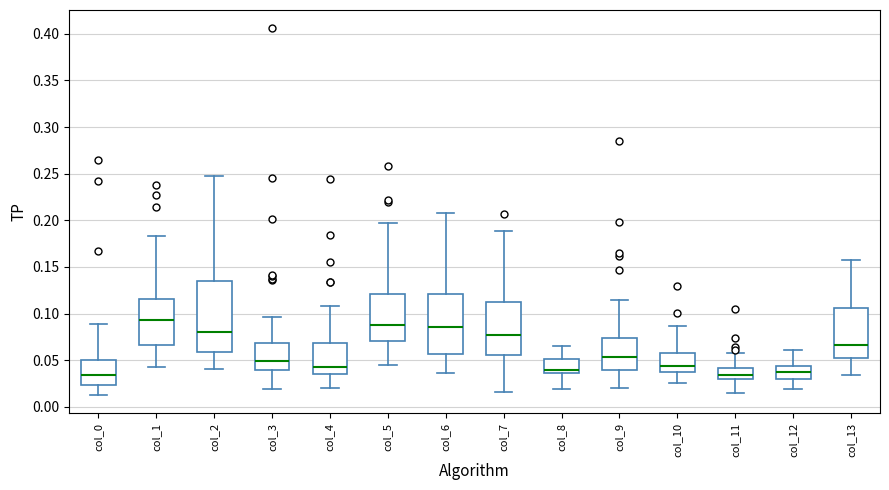

Reading left to right, transcribe this box plot: for each box, give where its median line is, the range the box spans, and where its two whiskers end, as read against the y-axis. The values are not printed on the chart, so give them approximately, as read against the axis.

col_0: median 0.035, box 0.025 to 0.050, whiskers 0.015 to 0.090
col_1: median 0.095, box 0.065 to 0.115, whiskers 0.045 to 0.185
col_2: median 0.080, box 0.060 to 0.135, whiskers 0.040 to 0.245
col_3: median 0.050, box 0.040 to 0.070, whiskers 0.020 to 0.095
col_4: median 0.045, box 0.035 to 0.070, whiskers 0.020 to 0.110
col_5: median 0.085, box 0.070 to 0.120, whiskers 0.045 to 0.195
col_6: median 0.085, box 0.055 to 0.120, whiskers 0.035 to 0.210
col_7: median 0.075, box 0.055 to 0.110, whiskers 0.015 to 0.190
col_8: median 0.040, box 0.035 to 0.050, whiskers 0.020 to 0.065
col_9: median 0.055, box 0.040 to 0.075, whiskers 0.020 to 0.115
col_10: median 0.045, box 0.040 to 0.060, whiskers 0.025 to 0.085
col_11: median 0.035, box 0.030 to 0.040, whiskers 0.015 to 0.060
col_12: median 0.035, box 0.030 to 0.045, whiskers 0.020 to 0.060
col_13: median 0.065, box 0.050 to 0.105, whiskers 0.035 to 0.160